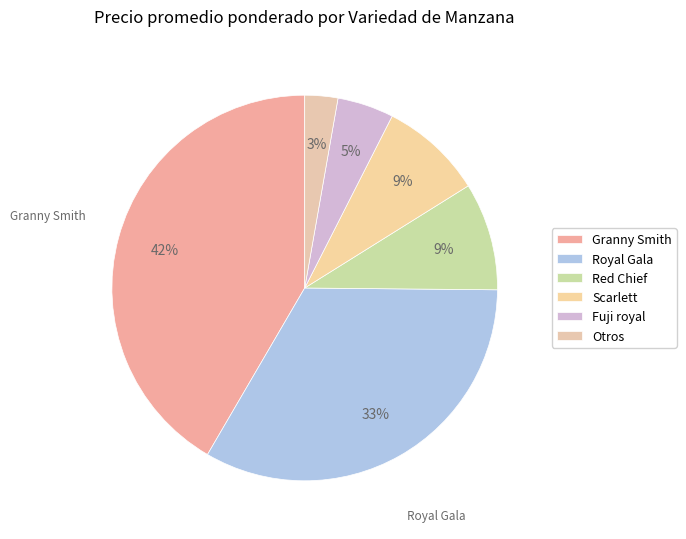

Does Red Chief account for over 50% of the chart?

No